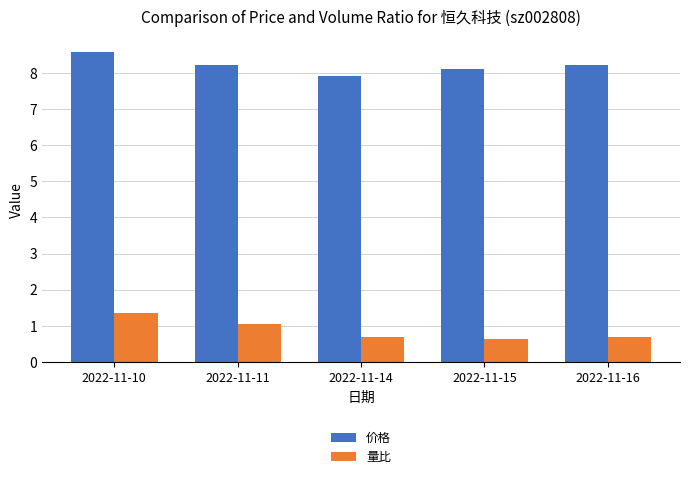

Is it true that 价格 equals 7.9 at 2022-11-14?

True